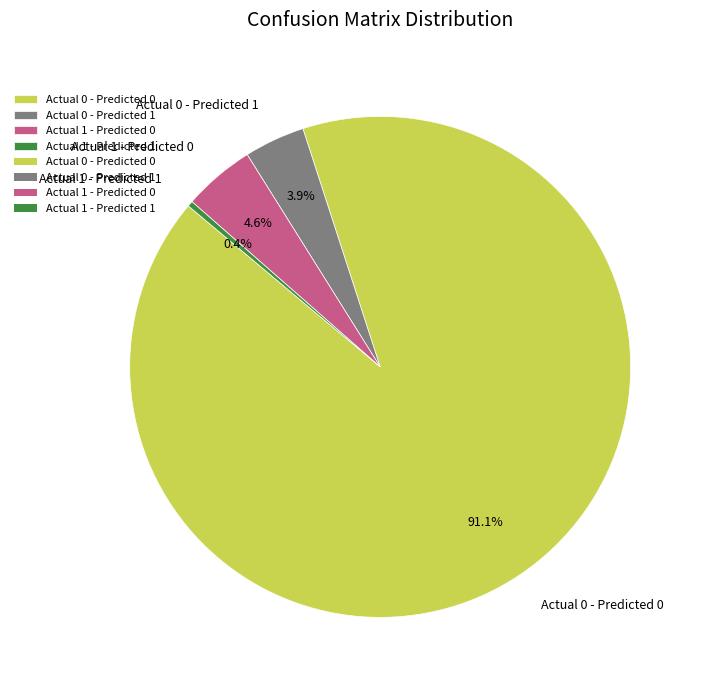

What is the total percentage of Actual 0 - Predicted 1 and Actual 1 - Predicted 0?

8.5%